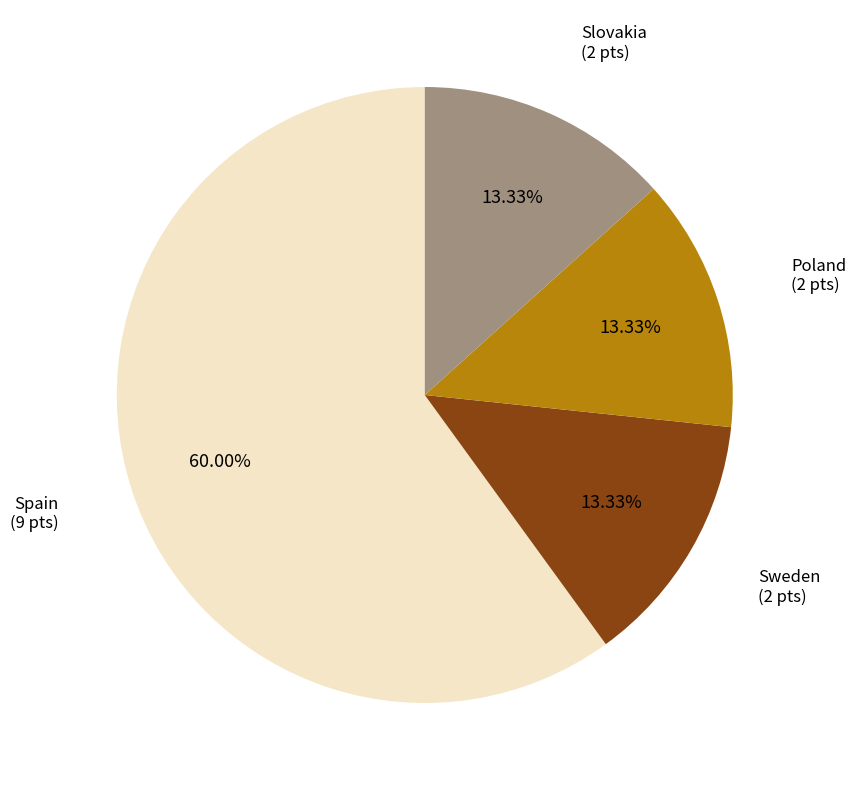

Is there a majority slice in this chart?

Yes